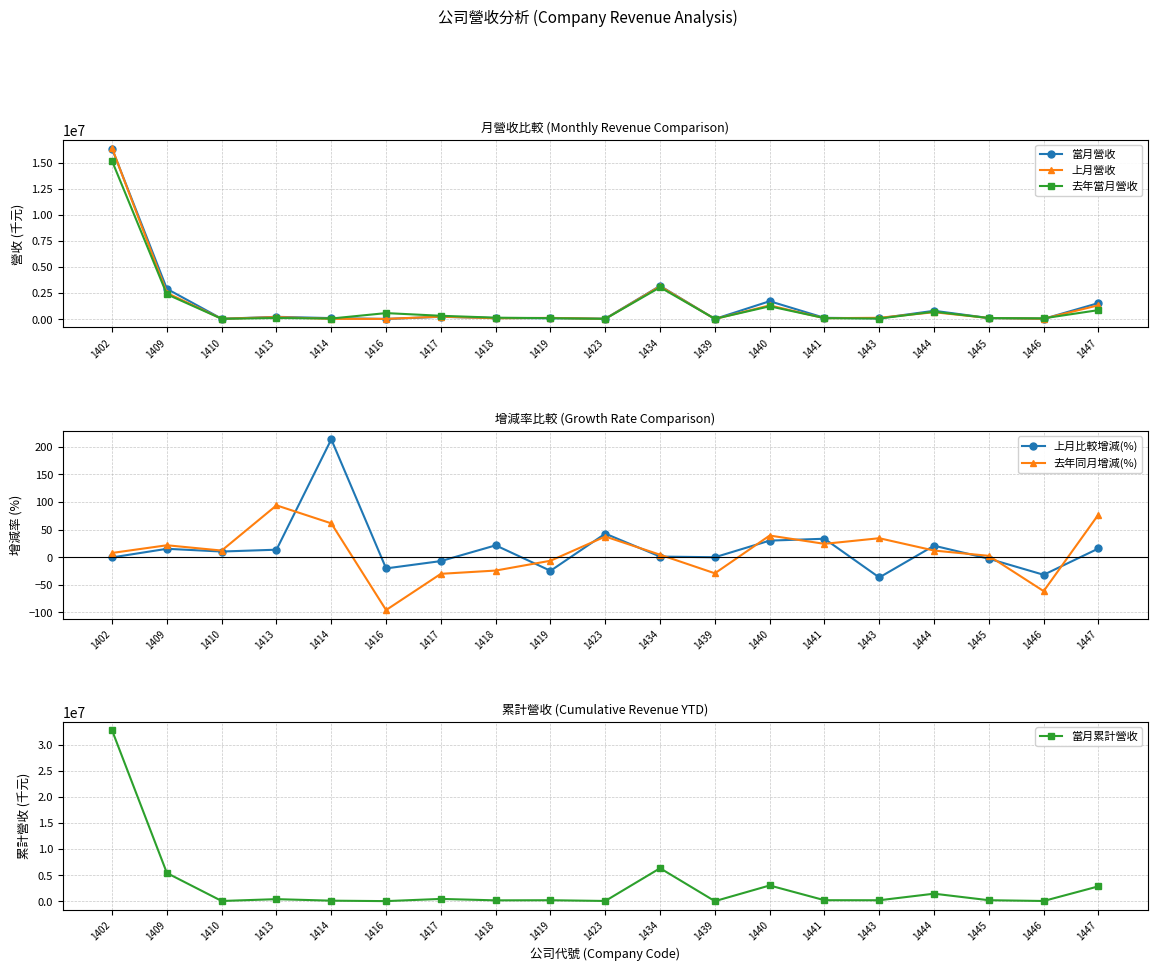

Between 1414 and 1440, which series saw the biggest shift?

當月累計營收